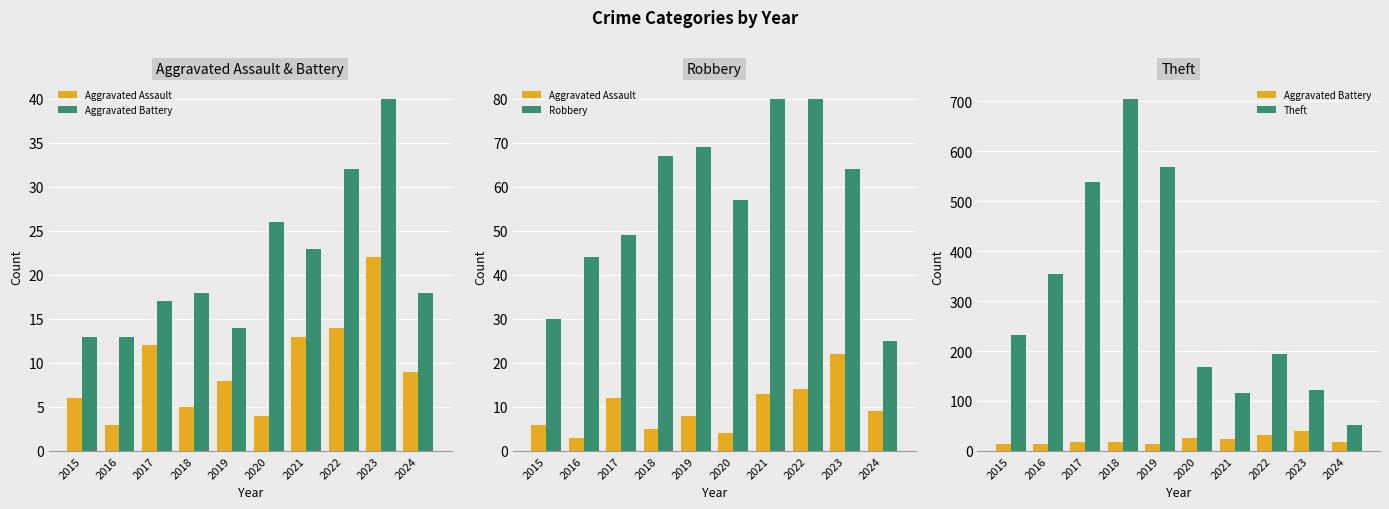

What is the approximate value of Aggravated Battery at 2017?

17